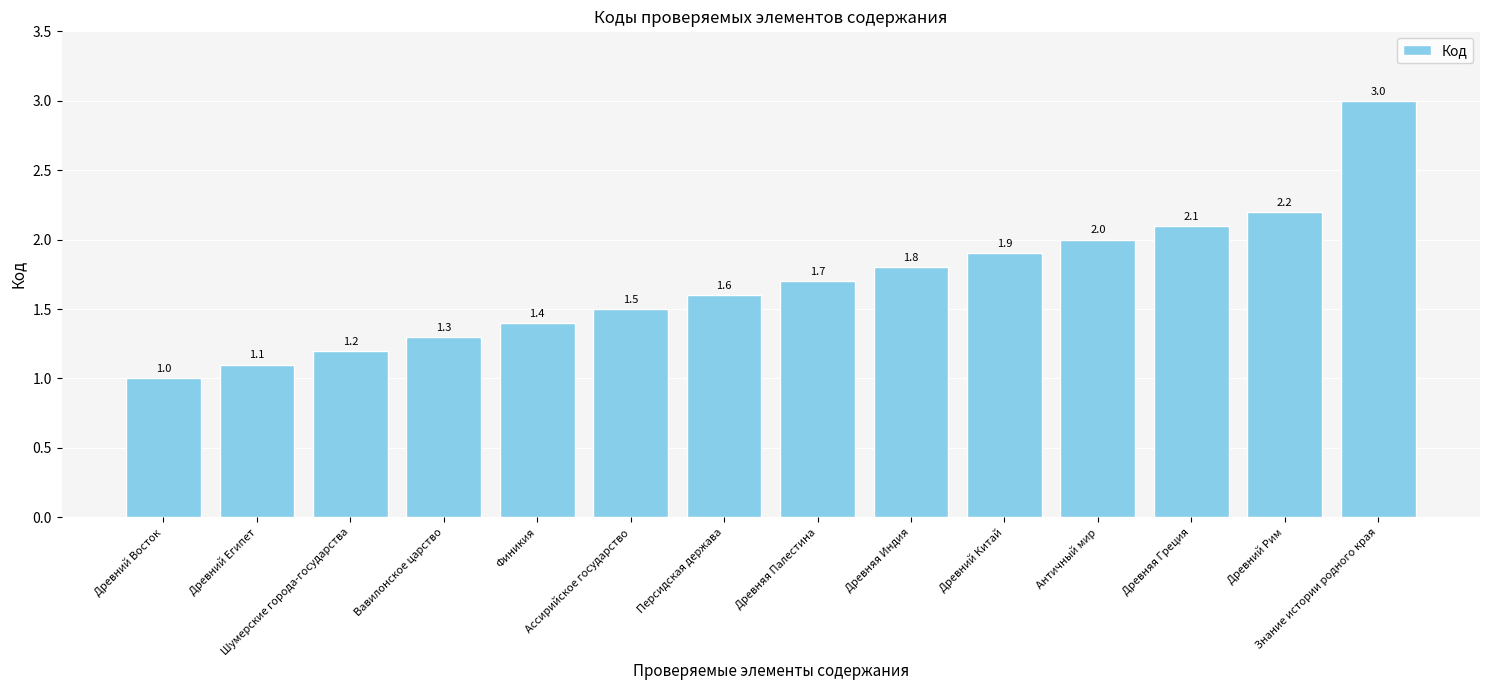

Reading left to right, list all the values displayed in this chart.

Древний Восток=1.0	Древний Египет=1.1	Шумерские города-государства=1.2	Вавилонское царство=1.3	Финикия=1.4	Ассирийское государство=1.5	Персидская держава=1.6	Древняя Палестина=1.7	Древняя Индия=1.8	Древний Китай=1.9	Античный мир=2.0	Древняя Греция=2.1	Древний Рим=2.2	Знание истории родного края=3.0